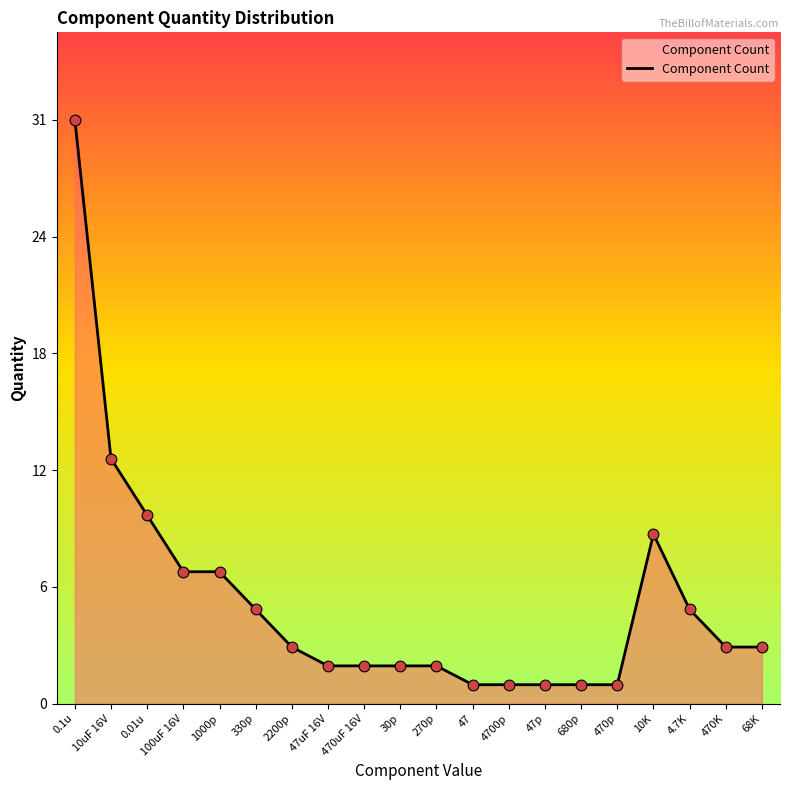

What is the change in value from 0.1u to 1000p?

-24